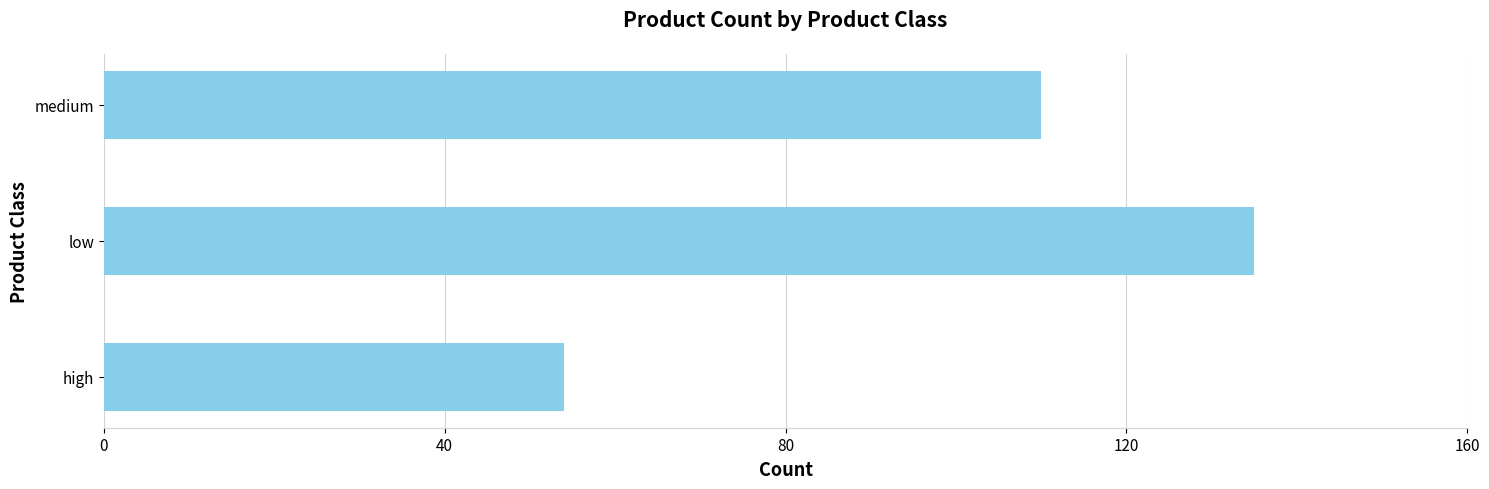

What is the average value?

100